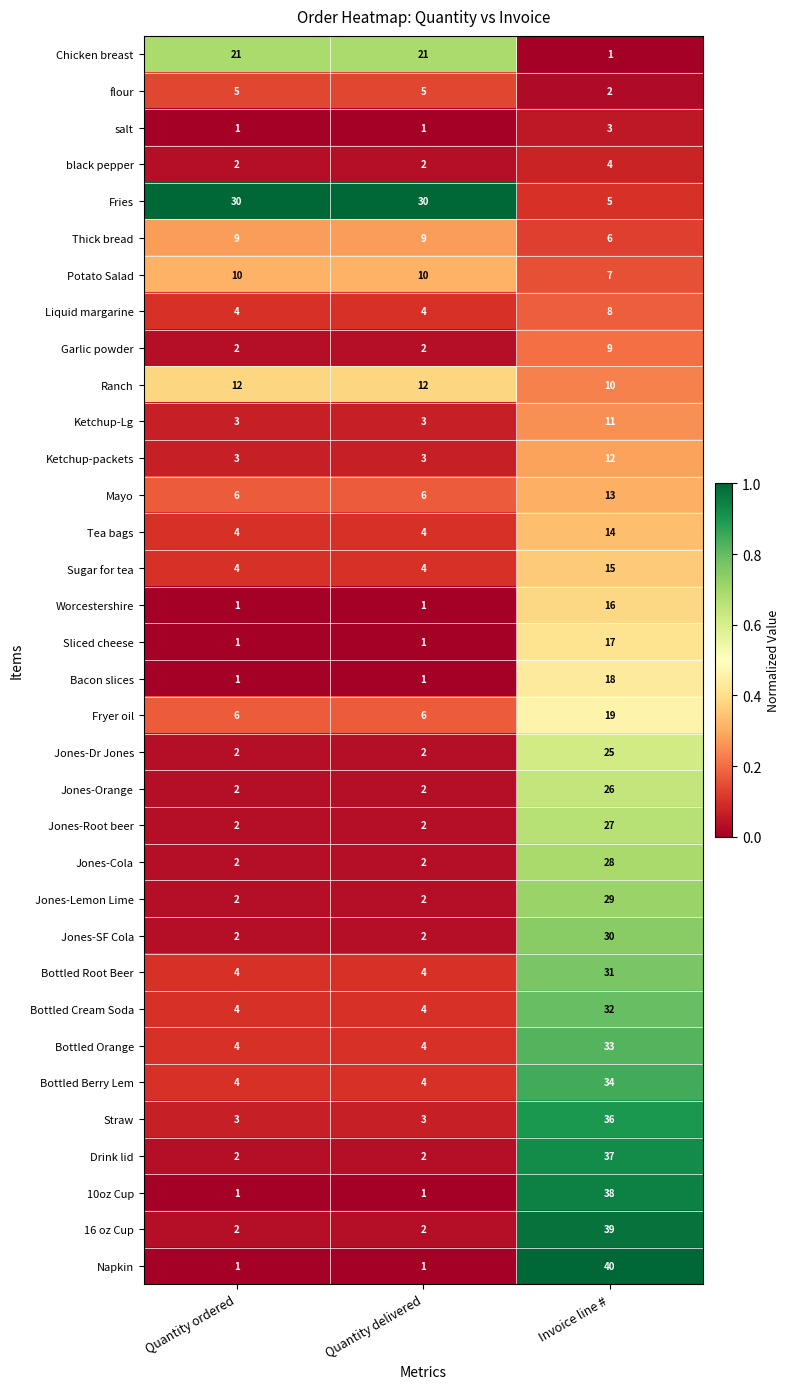

Count the Bottled Cream Soda values in the range 4 to 32.

3